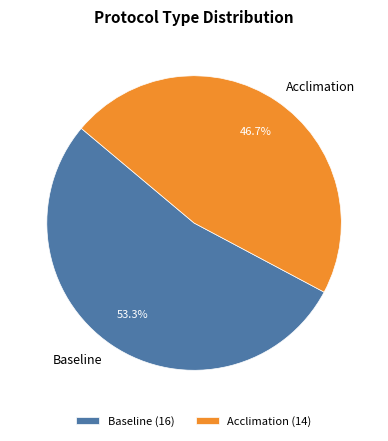

Does Acclimation represent more than half of the total?

No